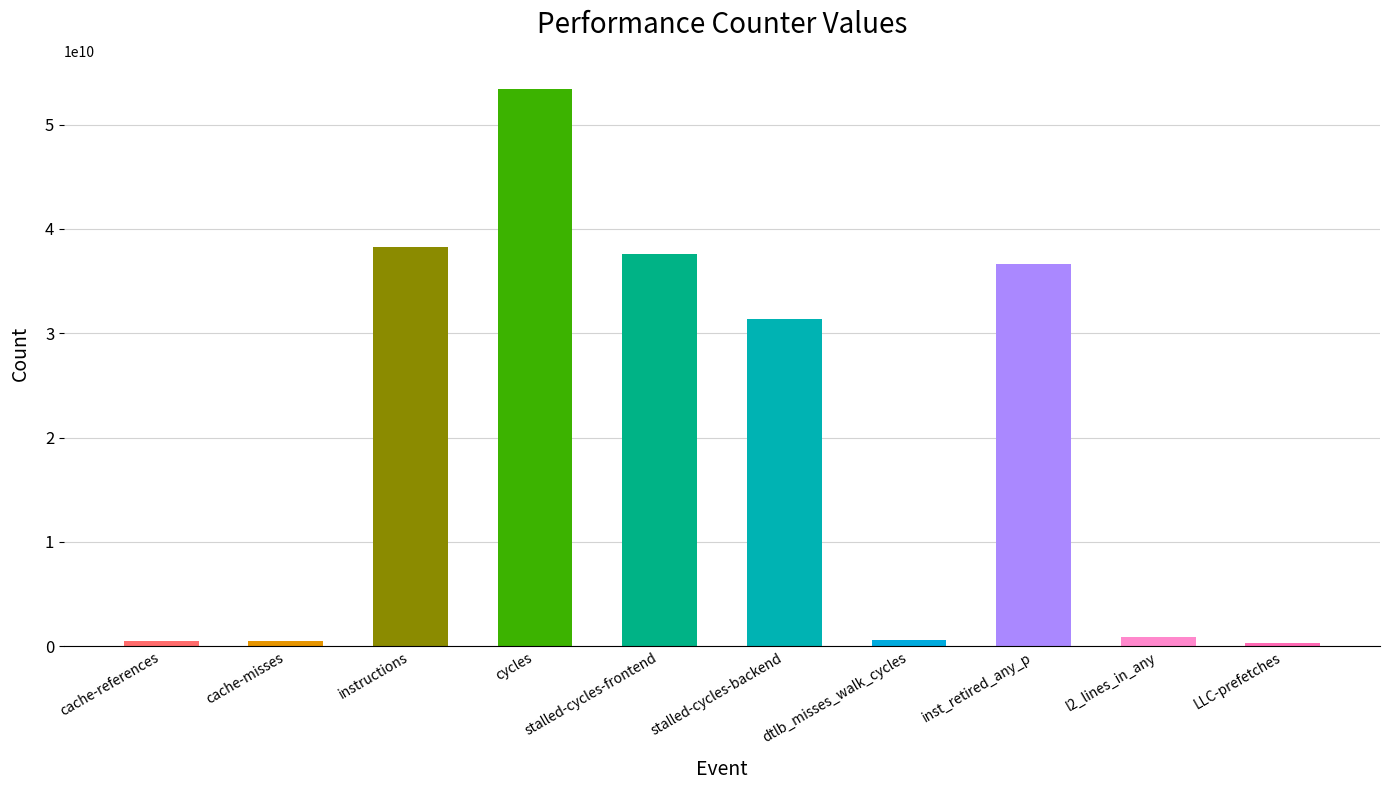

Which label corresponds to the largest value in the chart?

cycles